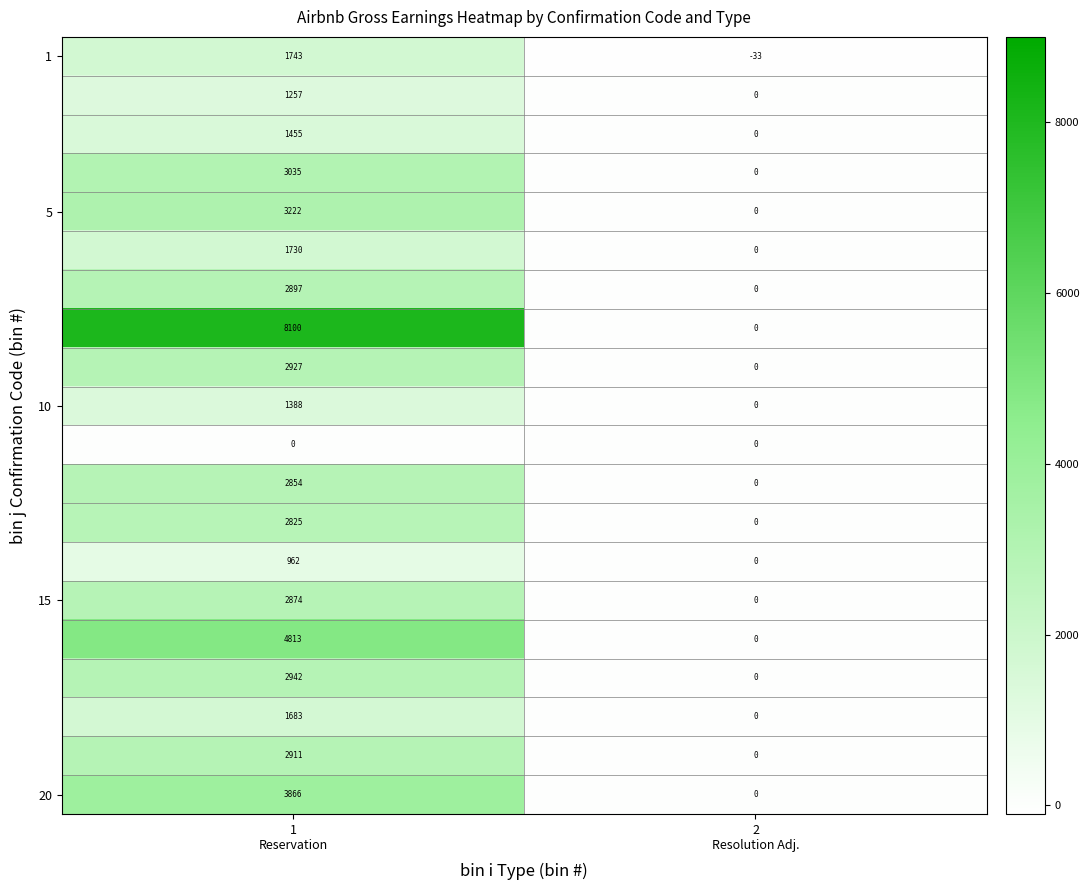

What is the greatest value displayed?

8100